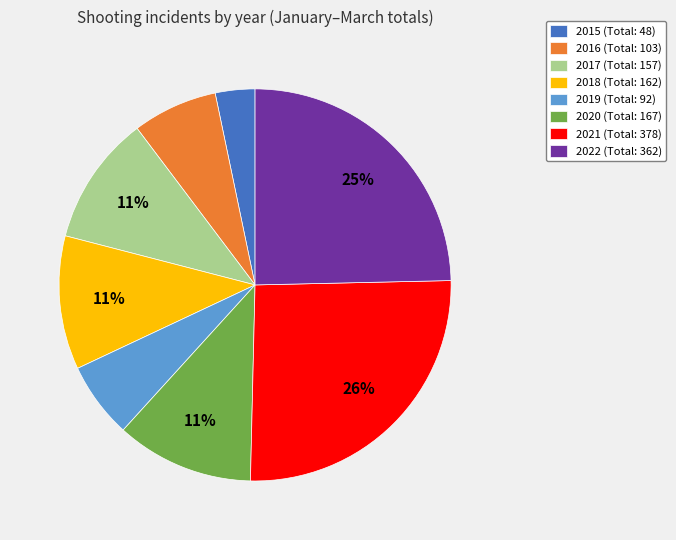

How many slices are in this pie chart?

8